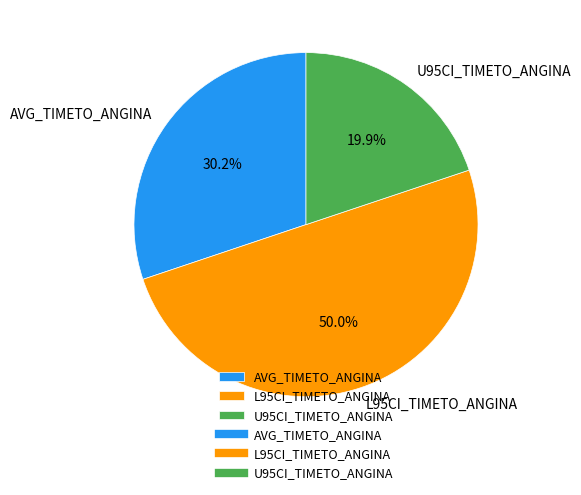

What is the largest slice in the pie chart?

L95CI_TIMETO_ANGINA